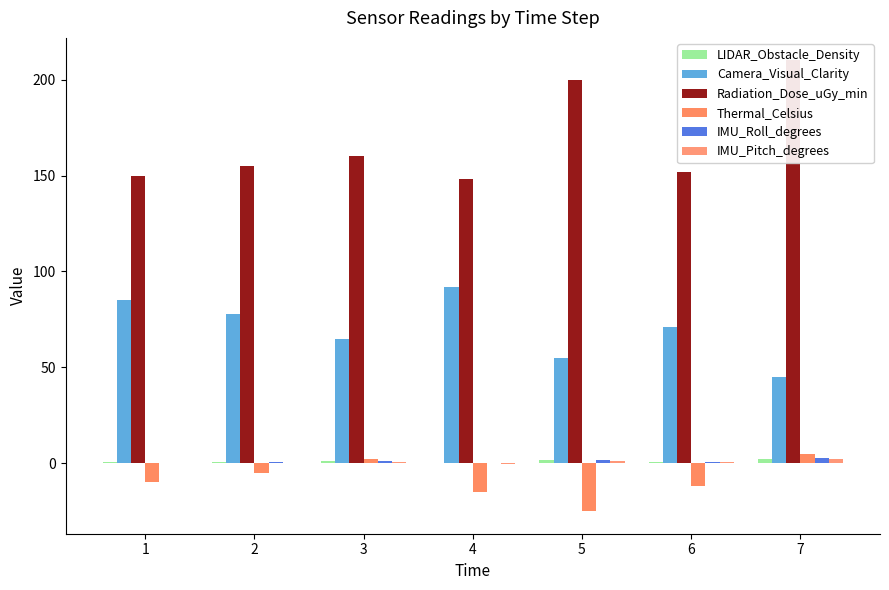

True or false: Camera_Visual_Clarity has a value of 21.0 at 7.

False